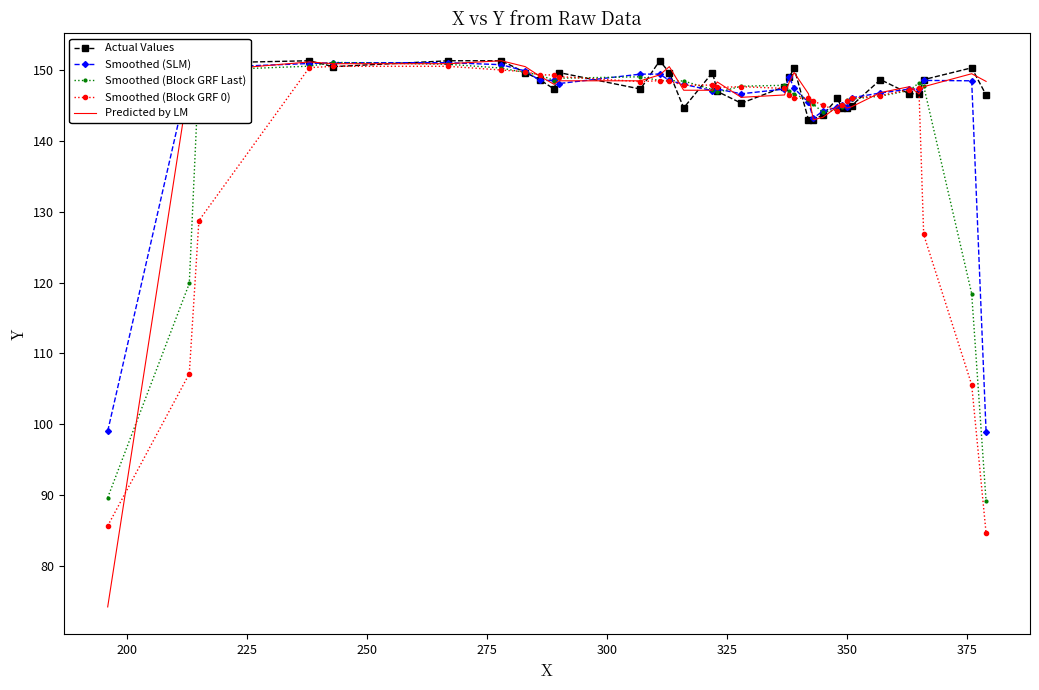

Which series has the largest range (max minus min)?

Predicted by LM